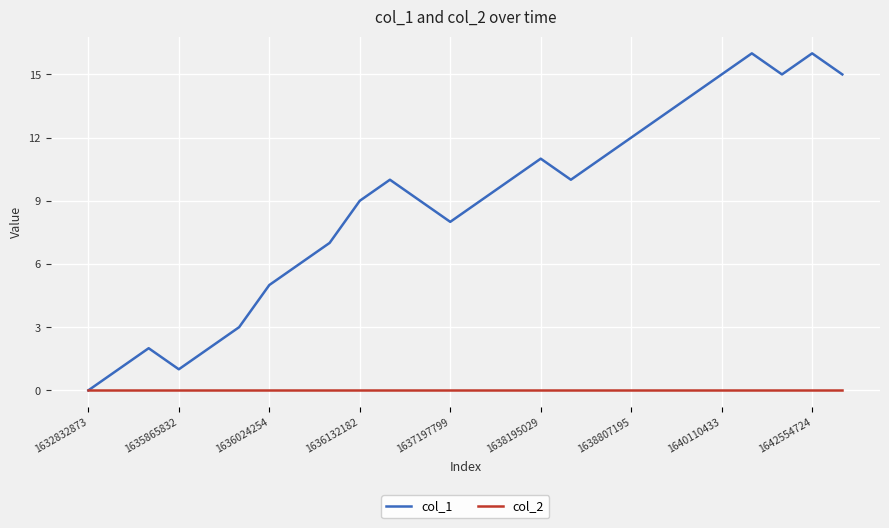

What are all the series names shown in the legend?

col_1, col_2